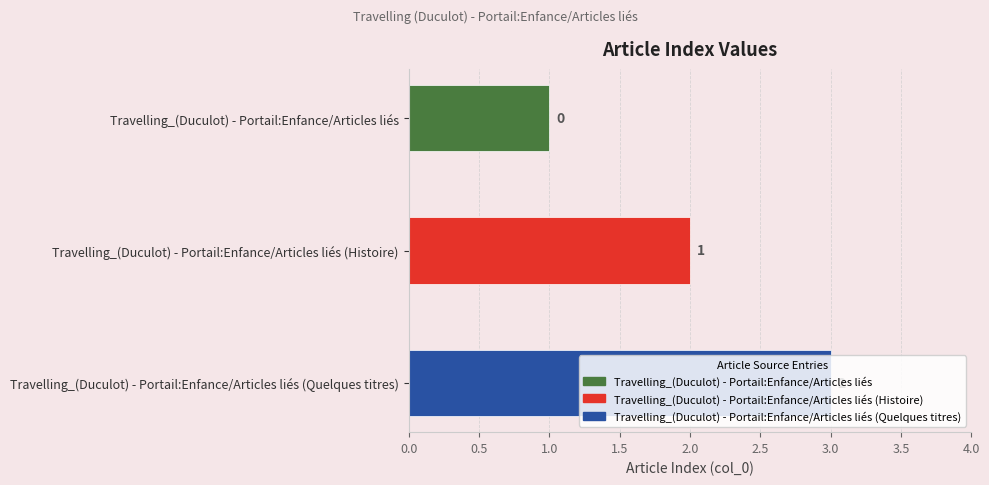

What is the label of the 1st bar from the left?

Travelling_(Duculot) - Portail:Enfance/Articles liés